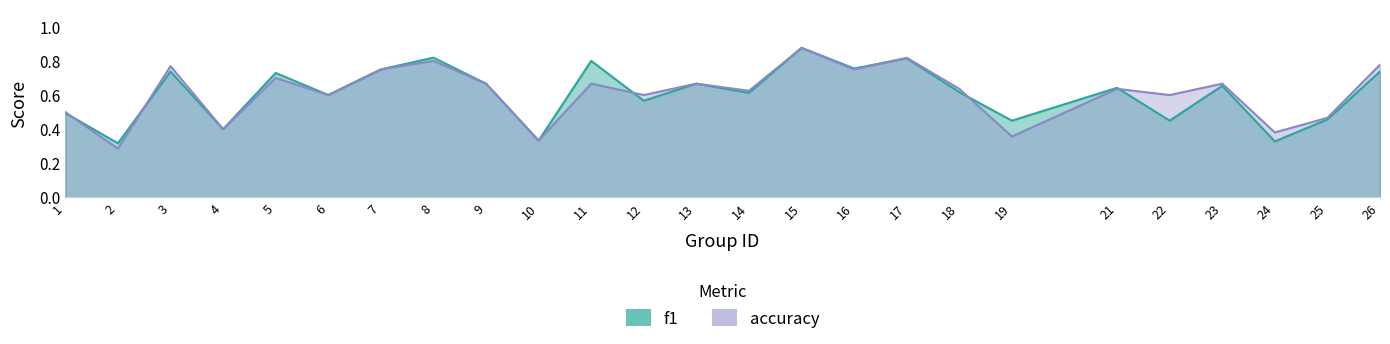

At 2, list the series in order from largest to smallest.

f1, accuracy